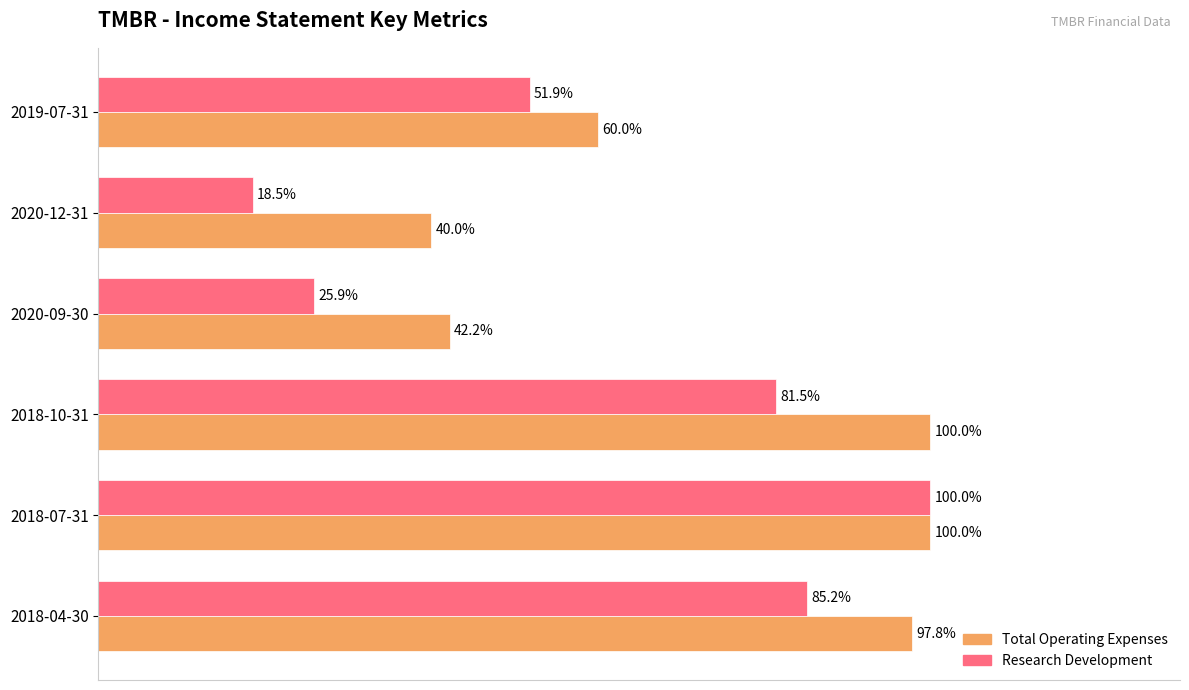

Which series changed the most between 2018-07-31 and 2020-09-30?

Research Development